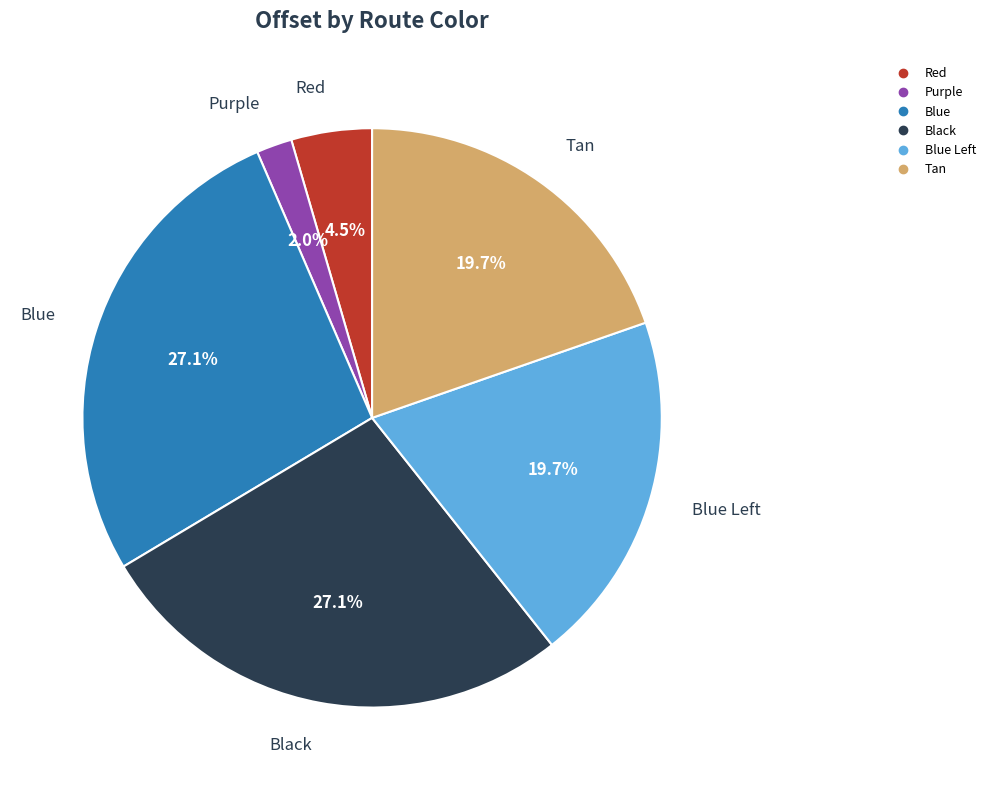

Is there a majority slice in this chart?

No